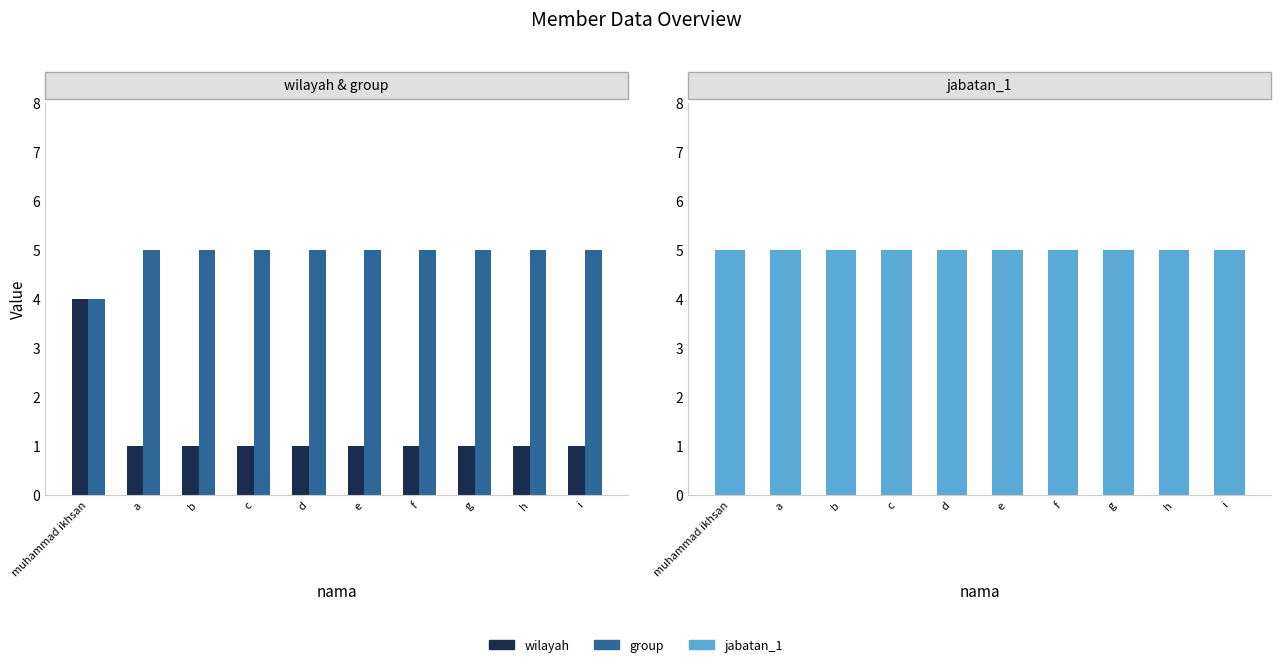

Read the jabatan_1 value at i.

5